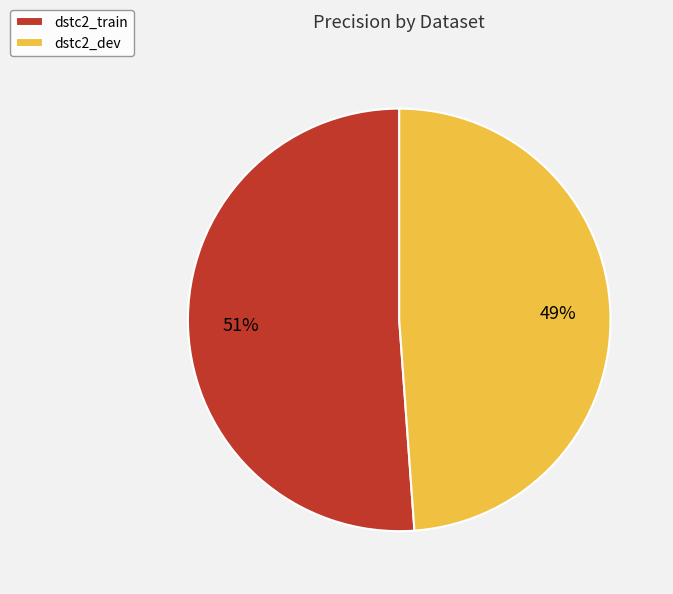

Between dstc2_dev and dstc2_train, which is larger?

dstc2_train